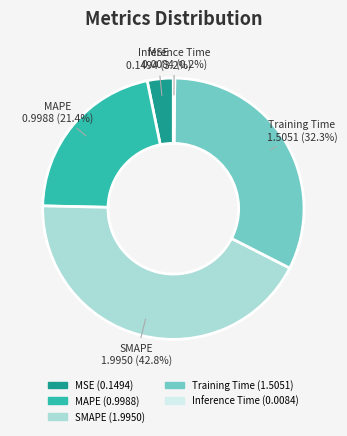

Is it true that Training Time is 39% of the pie?

False